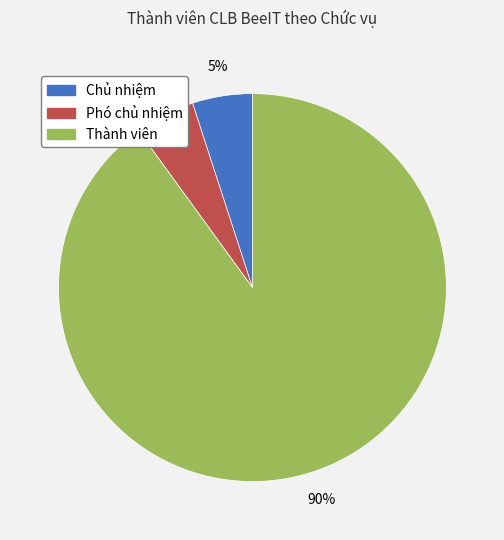

Is it true that Thành viên is 90% of the pie?

True